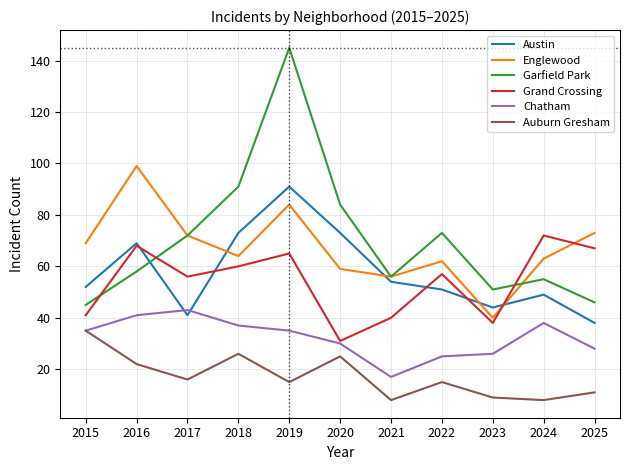

What is the spread (max minus min) of values at 2021?

48